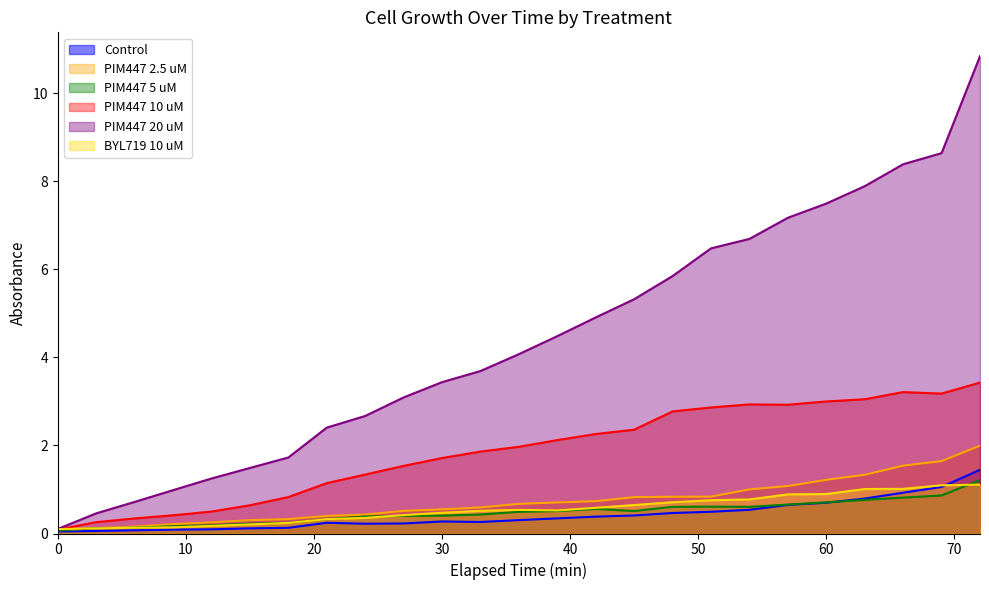

The PIM447 10 uM series shows 0.4 at 21. True or false?

False